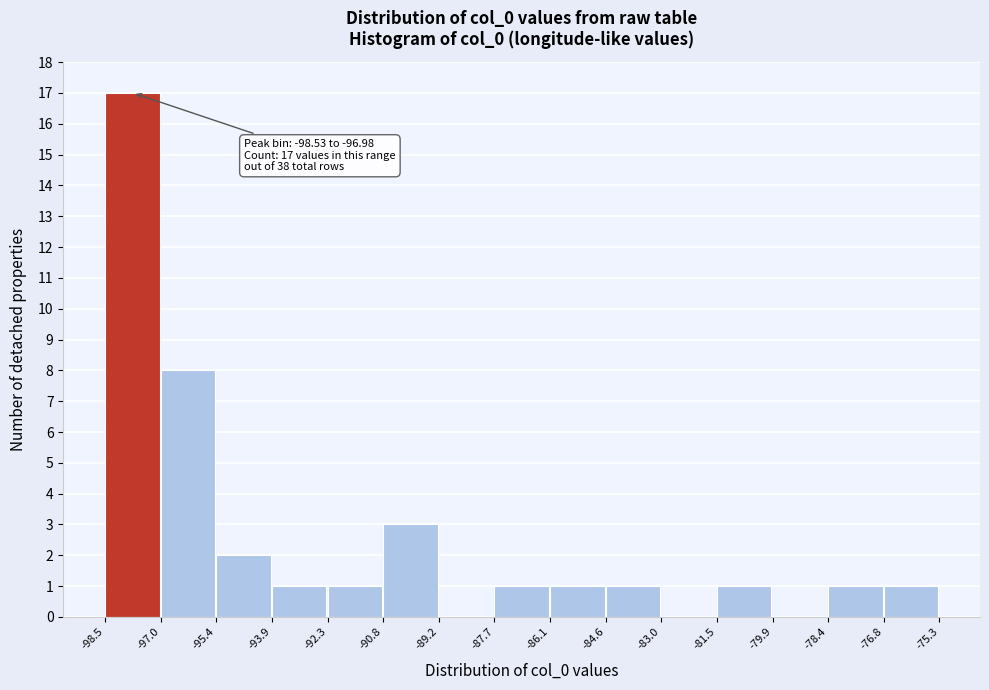

Which range on the x-axis has the tallest bar?

-98.5 to -97.0